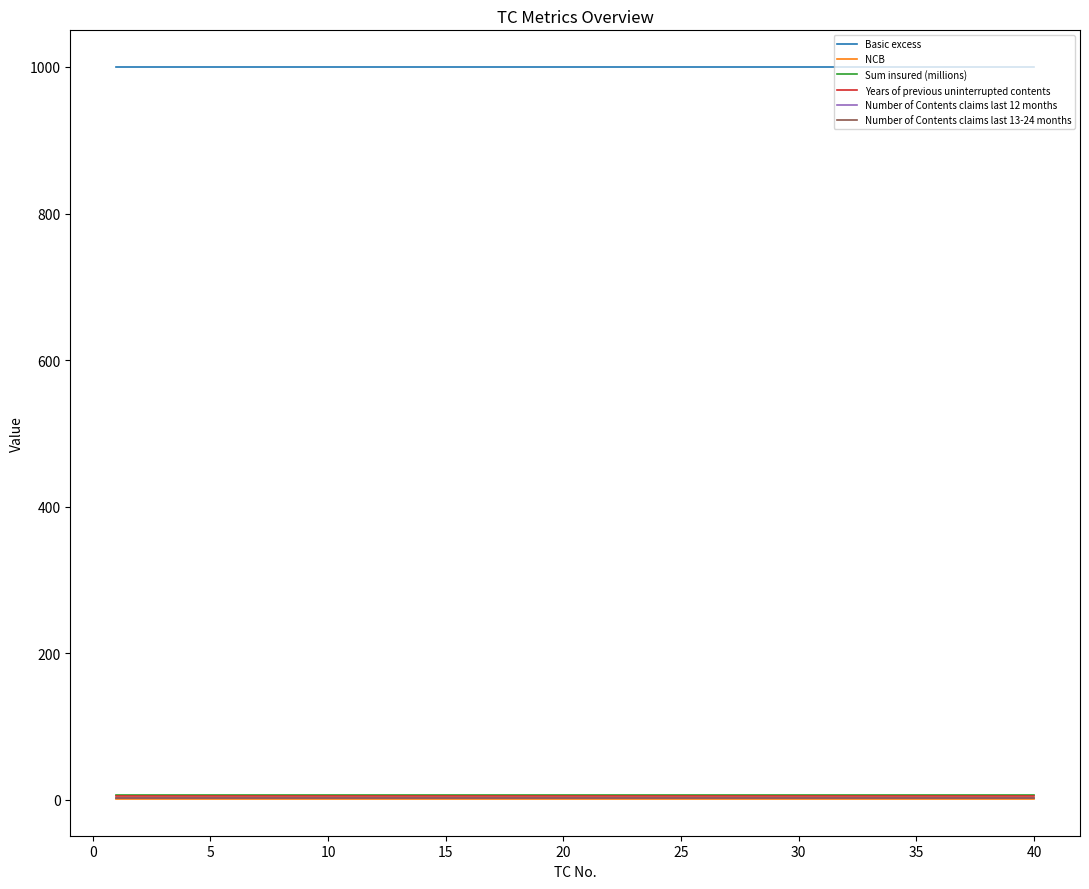

Is this an area chart (filled region under the line)?

No